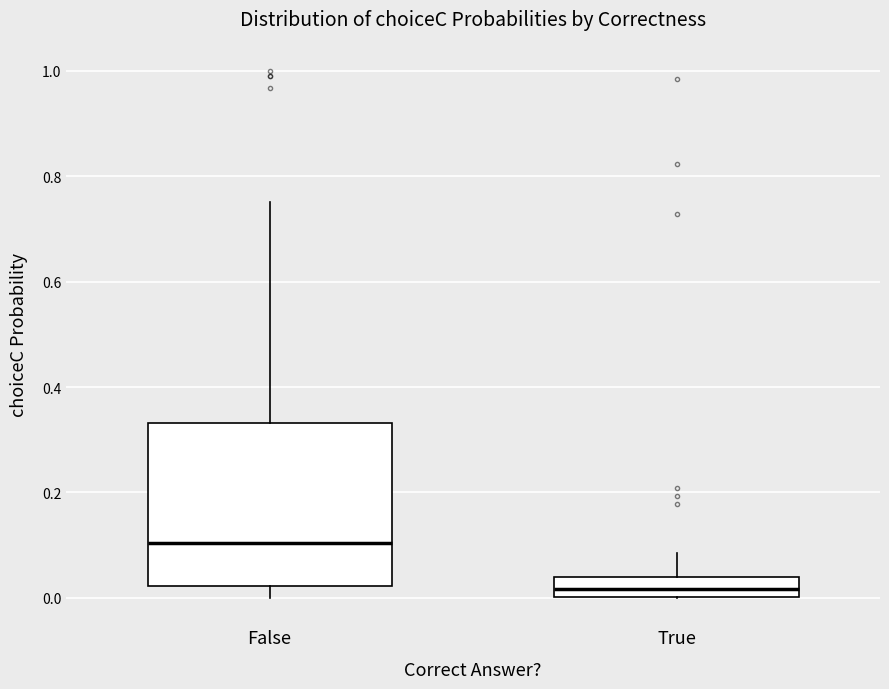

Comparing the boxes themselves (not the whiskers), which one is the tallest?

False